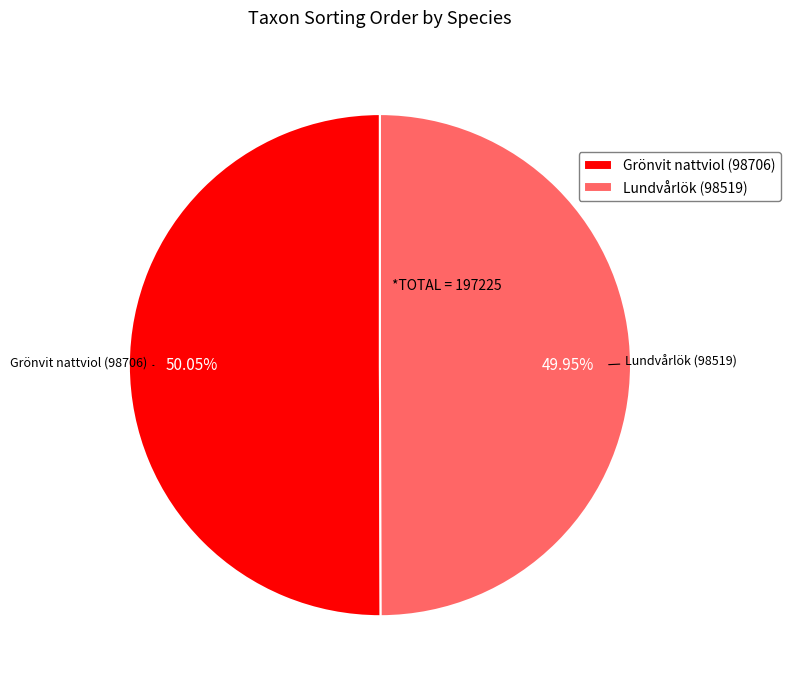

Is there a majority slice in this chart?

Yes